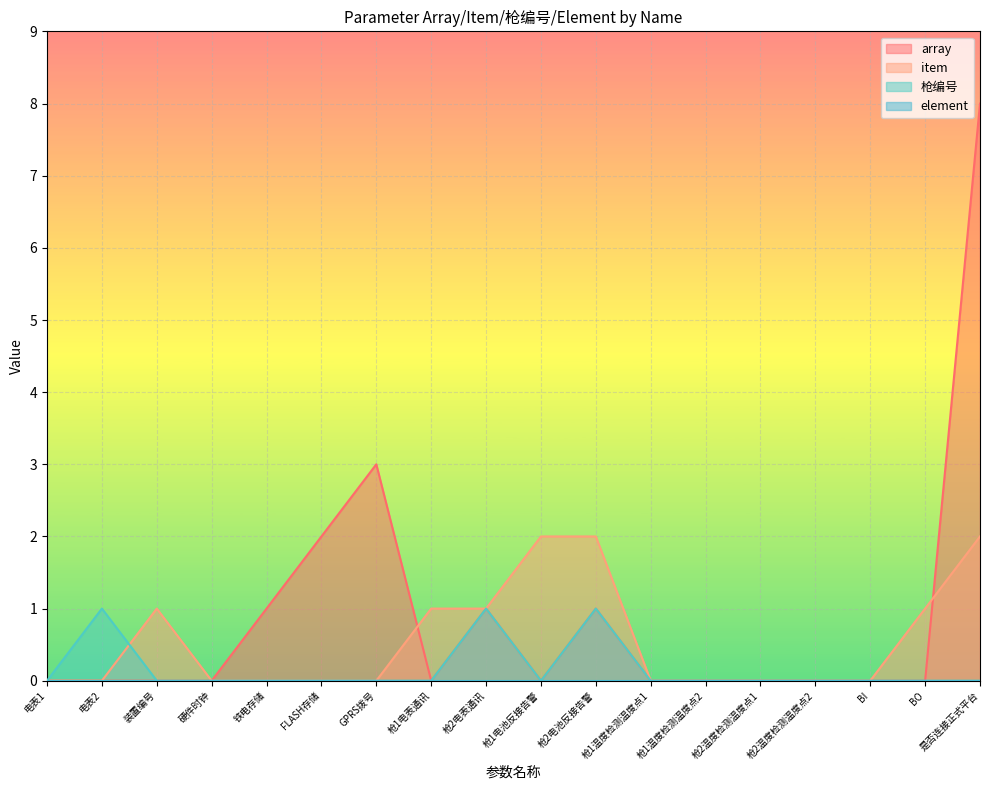

What is the sum of all item values?

10